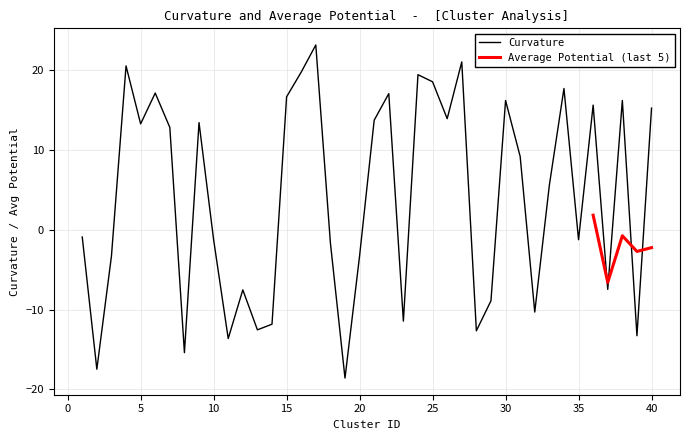

What is the smallest value displayed?

-18.6